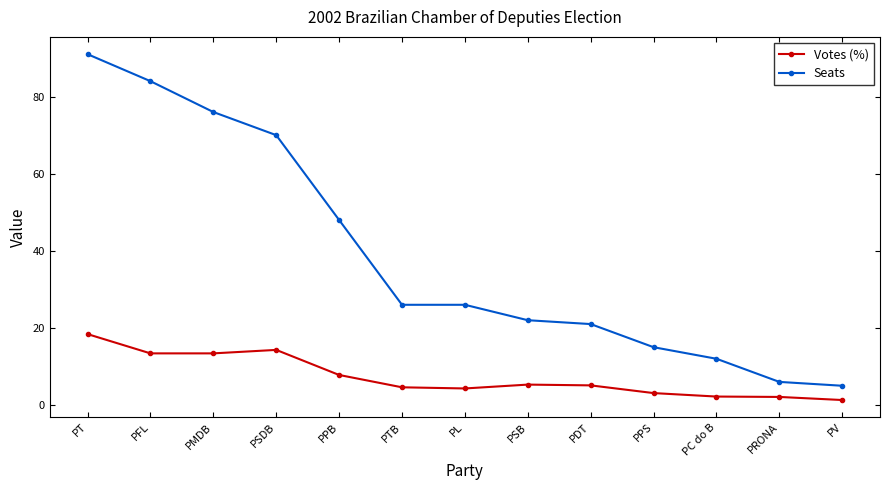

Which series has the widest spread of values?

Seats